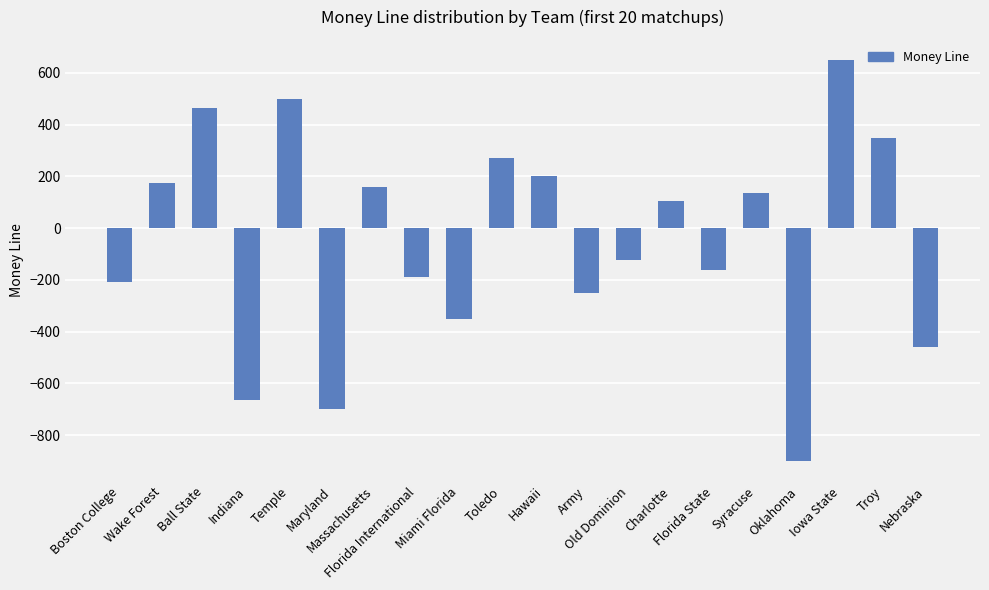

List the labels in order of value, largest first.

Iowa State, Temple, Ball State, Troy, Toledo, Hawaii, Wake Forest, Massachusetts, Syracuse, Charlotte, Old Dominion, Florida State, Florida International, Boston College, Army, Miami Florida, Nebraska, Indiana, Maryland, Oklahoma